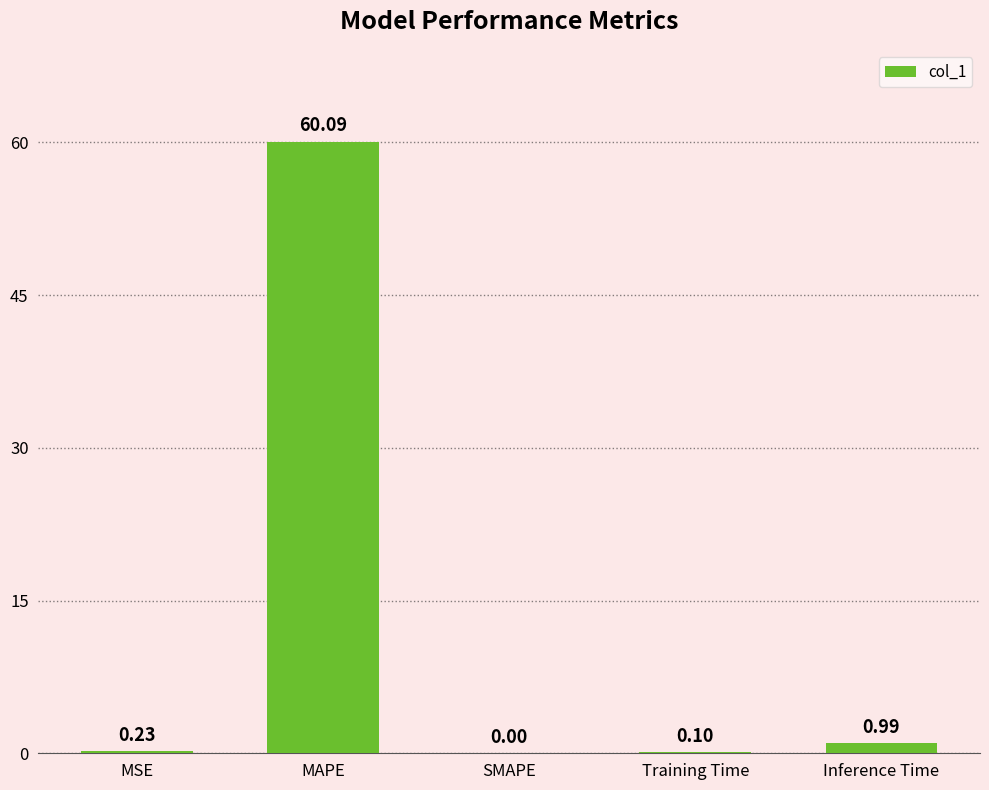

Which label corresponds to the largest value in the chart?

MAPE